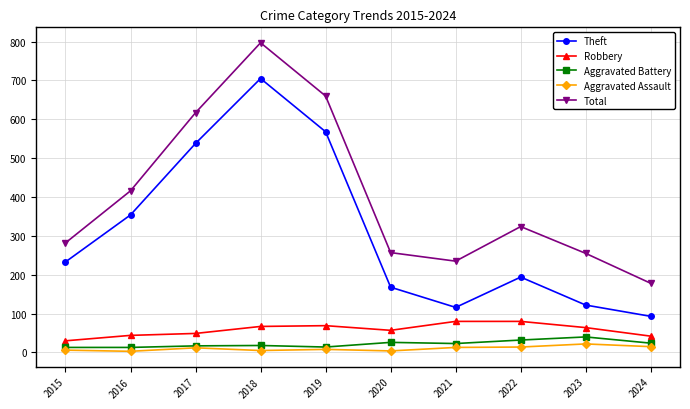

Which series changed the most between 2018 and 2023?

Theft